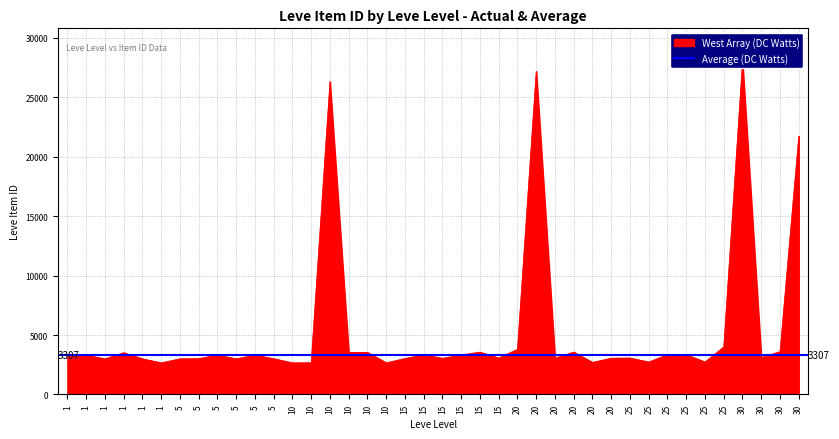

How many data points does each series have?

40